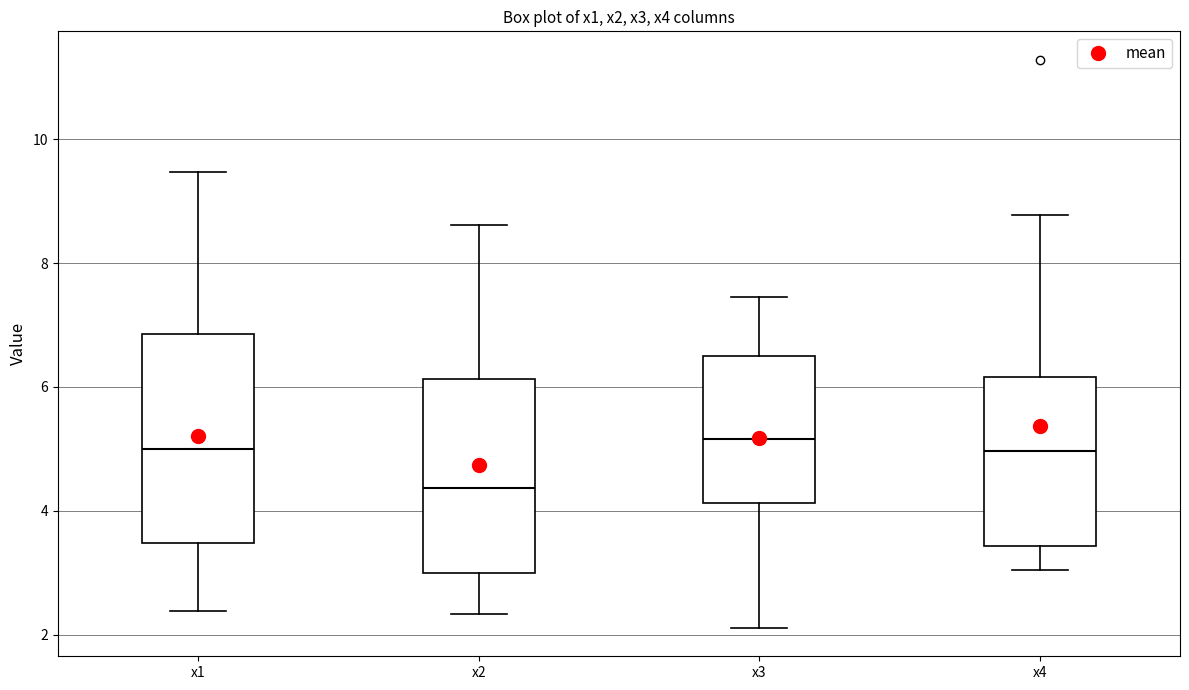

Reading left to right, read every box against the y-axis: the position of its median line, the range the box covers, and the ends of its whiskers. The values are not printed on the chart, so give them approximately, as read against the axis.

x1: median 5.0, box 3.4 to 6.8, whiskers 2.4 to 9.4
x2: median 4.4, box 3.0 to 6.2, whiskers 2.4 to 8.6
x3: median 5.2, box 4.2 to 6.4, whiskers 2.2 to 7.4
x4: median 5.0, box 3.4 to 6.2, whiskers 3.0 to 8.8